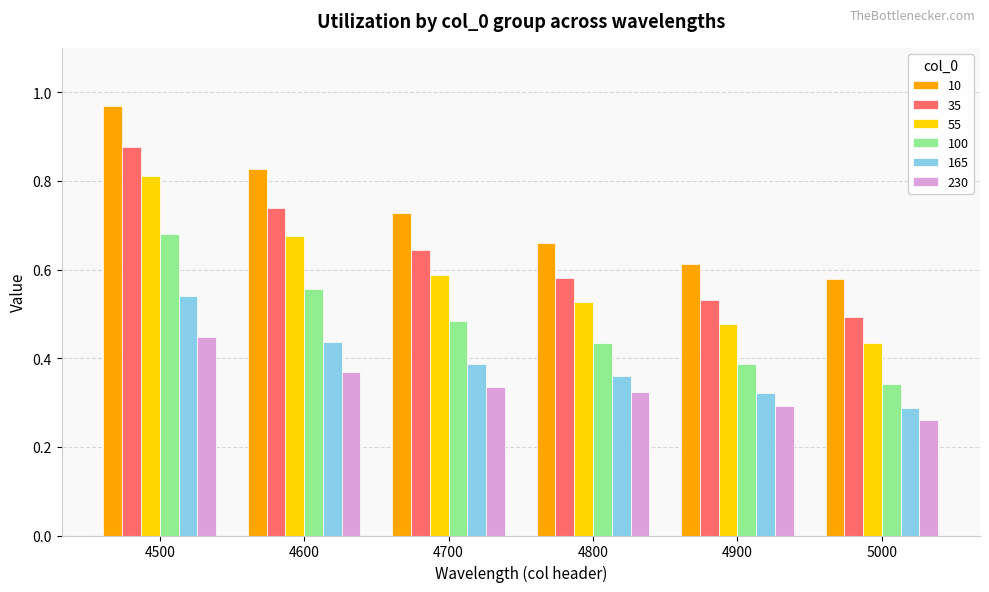

What is the sum of all 55 values?

3.5